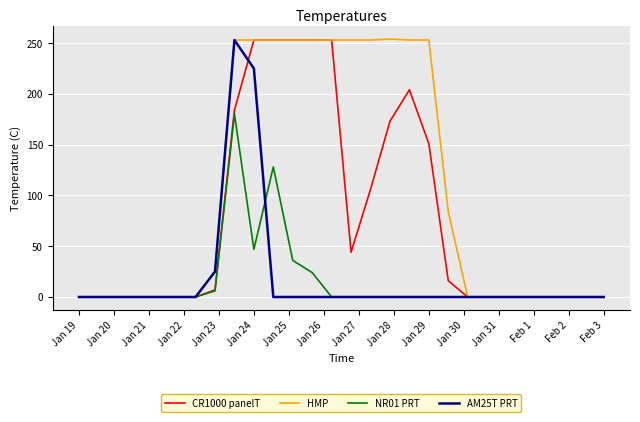

What is the maximum value shown in the chart?

254